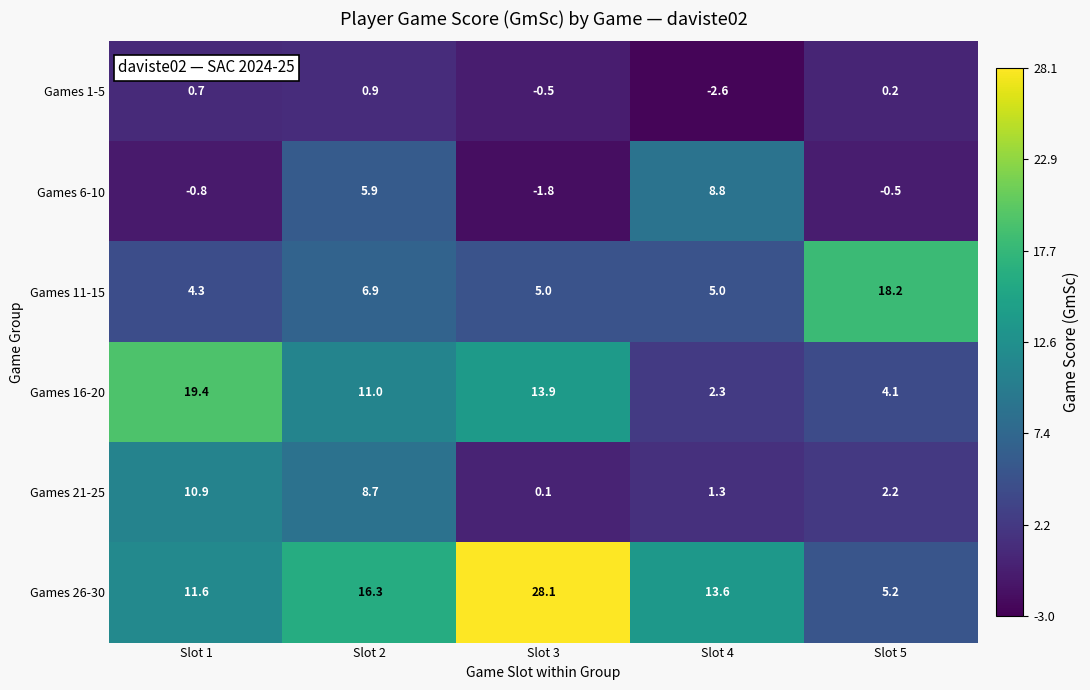

Count the number of categories in the chart.

5